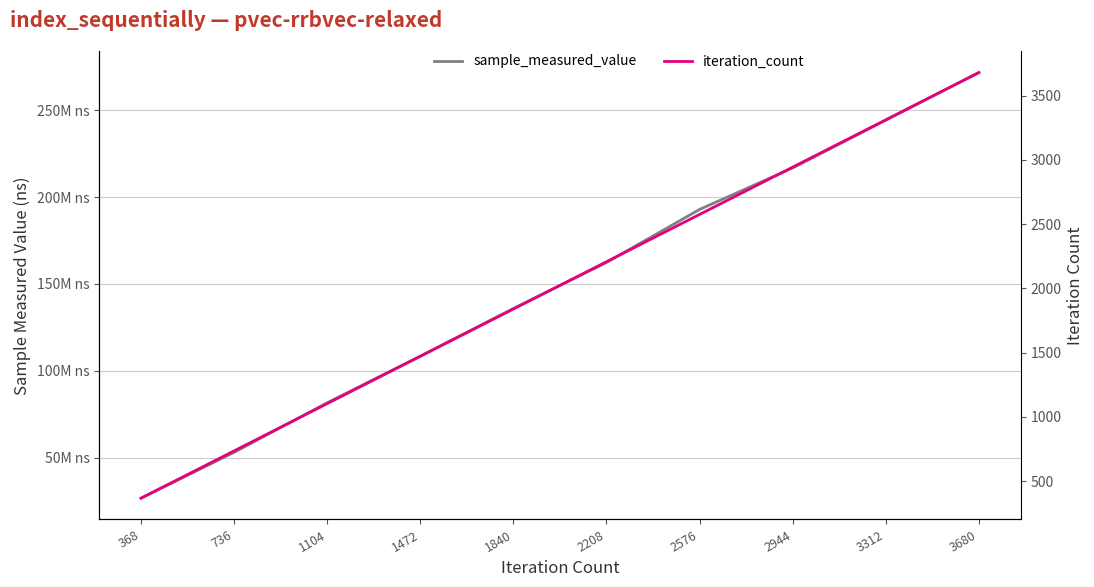

What is the approximate value of sample_measured_value at 2576, to the nearest 50?

192902750